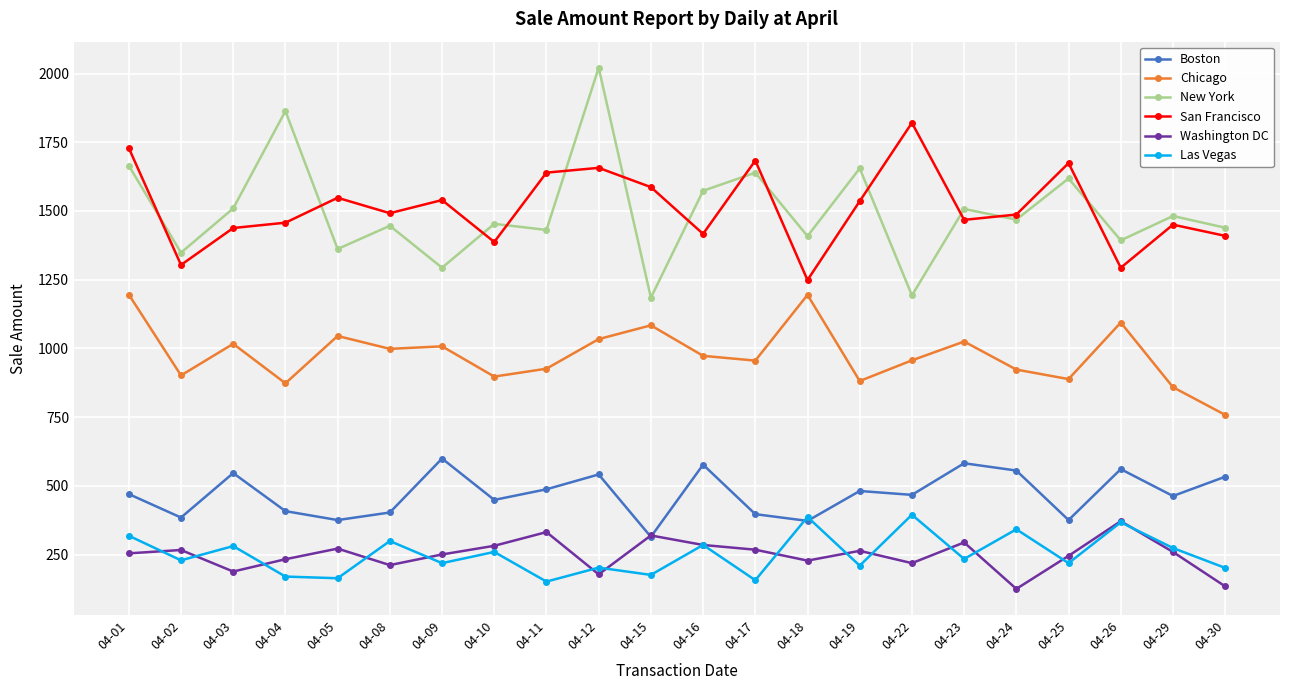

Is it true that Las Vegas equals 120.6 at 04-29?

False